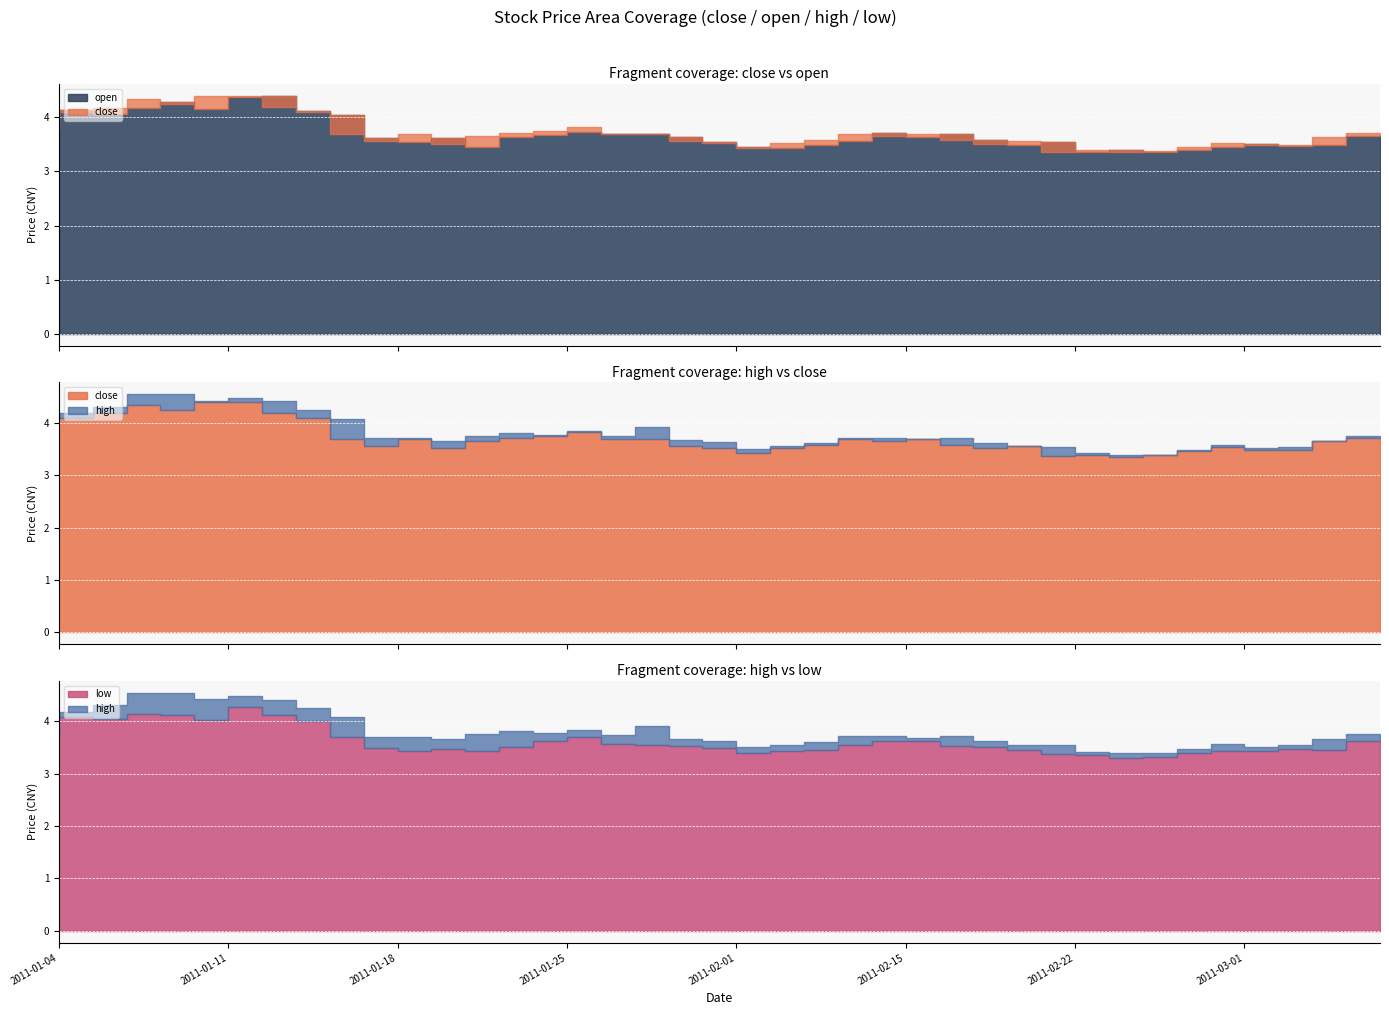

Reading left to right, transcribe all the data shown in this chart.

close: 2011-01-04=4.1	2011-01-05=4.1	2011-01-06=4.2	2011-01-07=4.3	2011-01-10=4.2	2011-01-11=4.4	2011-01-12=4.4	2011-01-13=4.2	2011-01-14=4.1	2011-01-17=3.7	2011-01-18=3.6	2011-01-19=3.7	2011-01-20=3.5	2011-01-21=3.7	2011-01-24=3.7	2011-01-25=3.7	2011-01-26=3.8	2011-01-27=3.7	2011-01-28=3.7	2011-01-31=3.6	2011-02-01=3.5	2011-02-09=3.4	2011-02-10=3.5	2011-02-11=3.6	2011-02-14=3.7	2011-02-15=3.7	2011-02-16=3.7	2011-02-17=3.6	2011-02-18=3.5	2011-02-21=3.6	2011-02-22=3.4	2011-02-23=3.4	2011-02-24=3.4	2011-02-25=3.4	2011-02-28=3.5	2011-03-01=3.5	2011-03-02=3.5	2011-03-03=3.5	2011-03-04=3.6	2011-03-07=3.7
open: 2011-01-04=3.8	2011-01-05=4.1	2011-01-06=4.1	2011-01-07=4.2	2011-01-10=4.3	2011-01-11=4.2	2011-01-12=4.4	2011-01-13=4.4	2011-01-14=4.1	2011-01-17=4.0	2011-01-18=3.6	2011-01-19=3.5	2011-01-20=3.6	2011-01-21=3.5	2011-01-24=3.6	2011-01-25=3.7	2011-01-26=3.7	2011-01-27=3.7	2011-01-28=3.7	2011-01-31=3.6	2011-02-01=3.5	2011-02-09=3.4	2011-02-10=3.4	2011-02-11=3.5	2011-02-14=3.6	2011-02-15=3.7	2011-02-16=3.6	2011-02-17=3.7	2011-02-18=3.6	2011-02-21=3.5	2011-02-22=3.5	2011-02-23=3.4	2011-02-24=3.4	2011-02-25=3.4	2011-02-28=3.4	2011-03-01=3.5	2011-03-02=3.5	2011-03-03=3.5	2011-03-04=3.5	2011-03-07=3.7
high: 2011-01-04=4.1	2011-01-05=4.2	2011-01-06=4.3	2011-01-07=4.5	2011-01-10=4.5	2011-01-11=4.4	2011-01-12=4.5	2011-01-13=4.4	2011-01-14=4.3	2011-01-17=4.1	2011-01-18=3.7	2011-01-19=3.7	2011-01-20=3.7	2011-01-21=3.7	2011-01-24=3.8	2011-01-25=3.8	2011-01-26=3.8	2011-01-27=3.7	2011-01-28=3.9	2011-01-31=3.7	2011-02-01=3.6	2011-02-09=3.5	2011-02-10=3.6	2011-02-11=3.6	2011-02-14=3.7	2011-02-15=3.7	2011-02-16=3.7	2011-02-17=3.7	2011-02-18=3.6	2011-02-21=3.6	2011-02-22=3.5	2011-02-23=3.4	2011-02-24=3.4	2011-02-25=3.4	2011-02-28=3.5	2011-03-01=3.6	2011-03-02=3.5	2011-03-03=3.5	2011-03-04=3.7	2011-03-07=3.8
low: 2011-01-04=3.8	2011-01-05=4.1	2011-01-06=4.0	2011-01-07=4.1	2011-01-10=4.1	2011-01-11=4.0	2011-01-12=4.3	2011-01-13=4.1	2011-01-14=4.0	2011-01-17=3.7	2011-01-18=3.5	2011-01-19=3.4	2011-01-20=3.5	2011-01-21=3.4	2011-01-24=3.5	2011-01-25=3.6	2011-01-26=3.7	2011-01-27=3.6	2011-01-28=3.6	2011-01-31=3.5	2011-02-01=3.5	2011-02-09=3.4	2011-02-10=3.4	2011-02-11=3.5	2011-02-14=3.5	2011-02-15=3.6	2011-02-16=3.6	2011-02-17=3.5	2011-02-18=3.5	2011-02-21=3.5	2011-02-22=3.4	2011-02-23=3.4	2011-02-24=3.3	2011-02-25=3.3	2011-02-28=3.4	2011-03-01=3.4	2011-03-02=3.4	2011-03-03=3.5	2011-03-04=3.5	2011-03-07=3.6